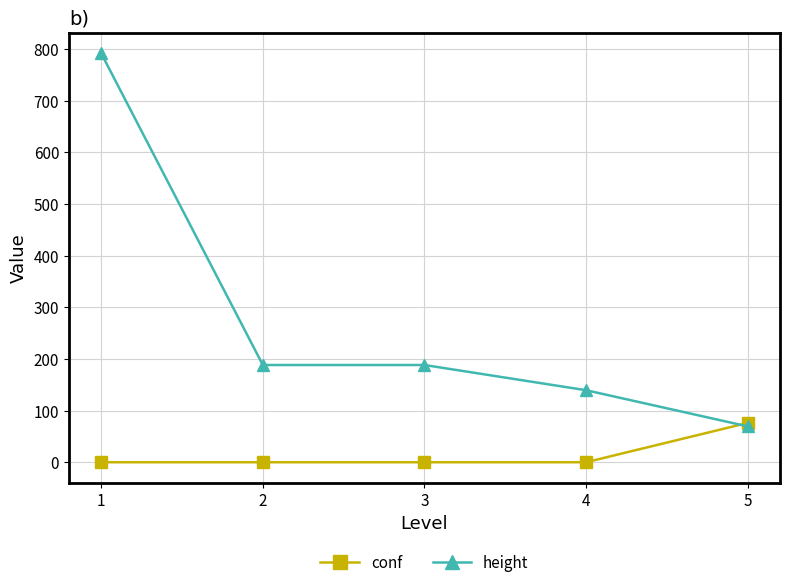

What is the minimum value for height?

69.5